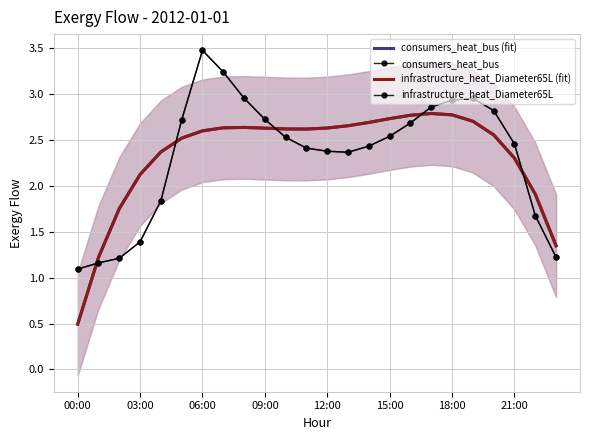

At how many categories does at least one series exceed 0?

24